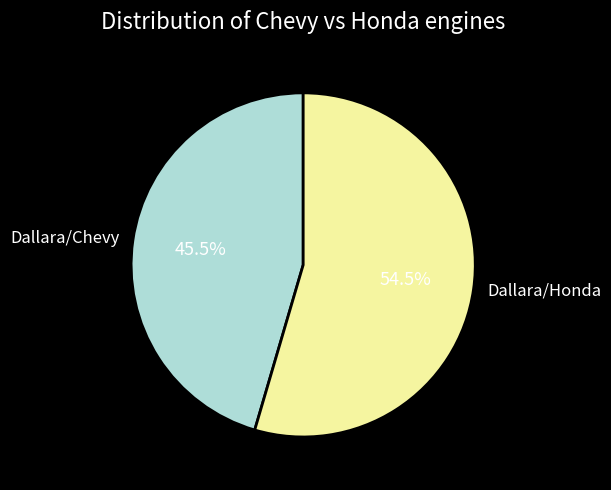

Rank the categories by value from highest to lowest.

Dallara/Honda, Dallara/Chevy